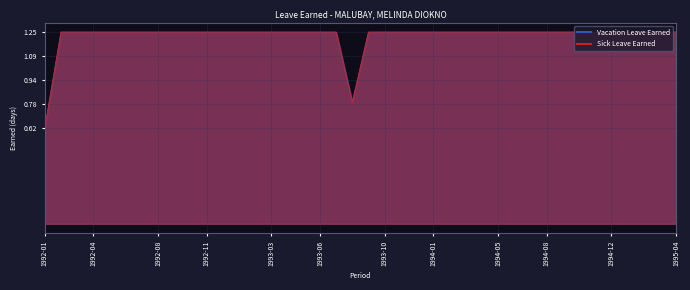

Reading right to left, transcribe all the data shown in this chart.

Vacation Leave Earned: 1995-04=1.2	1995-03=1.2	1995-02=1.2	1995-01=1.2	1994-12=1.2	1994-11=1.2	1994-10=1.2	1994-09=1.2	1994-08=1.2	1994-07=1.2	1994-06=1.2	1994-05=1.2	1994-04=1.2	1994-03=1.2	1994-02=1.2	1994-01=1.2	1993-12=1.2	1993-11=1.2	1993-10=1.2	1993-09=1.2	1993-08=0.8	1993-07=1.2	1993-06=1.2	1993-05=1.2	1993-04=1.2	1993-03=1.2	1993-02=1.2	1993-01=1.2	1992-12=1.2	1992-11=1.2	1992-10=1.2	1992-09=1.2	1992-08=1.2	1992-07=1.2	1992-06=1.2	1992-05=1.2	1992-04=1.2	1992-03=1.2	1992-02=1.2	1992-01=0.6
Sick Leave Earned: 1995-04=1.2	1995-03=1.2	1995-02=1.2	1995-01=1.2	1994-12=1.2	1994-11=1.2	1994-10=1.2	1994-09=1.2	1994-08=1.2	1994-07=1.2	1994-06=1.2	1994-05=1.2	1994-04=1.2	1994-03=1.2	1994-02=1.2	1994-01=1.2	1993-12=1.2	1993-11=1.2	1993-10=1.2	1993-09=1.2	1993-08=0.8	1993-07=1.2	1993-06=1.2	1993-05=1.2	1993-04=1.2	1993-03=1.2	1993-02=1.2	1993-01=1.2	1992-12=1.2	1992-11=1.2	1992-10=1.2	1992-09=1.2	1992-08=1.2	1992-07=1.2	1992-06=1.2	1992-05=1.2	1992-04=1.2	1992-03=1.2	1992-02=1.2	1992-01=0.6